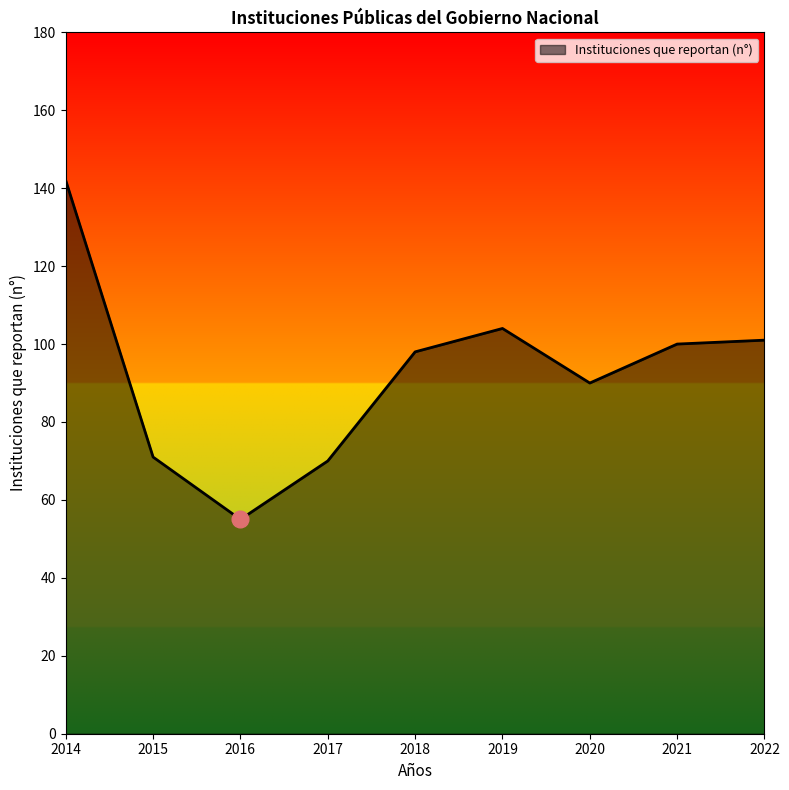

The chart shows a value of 100 at 2021. True or false?

True